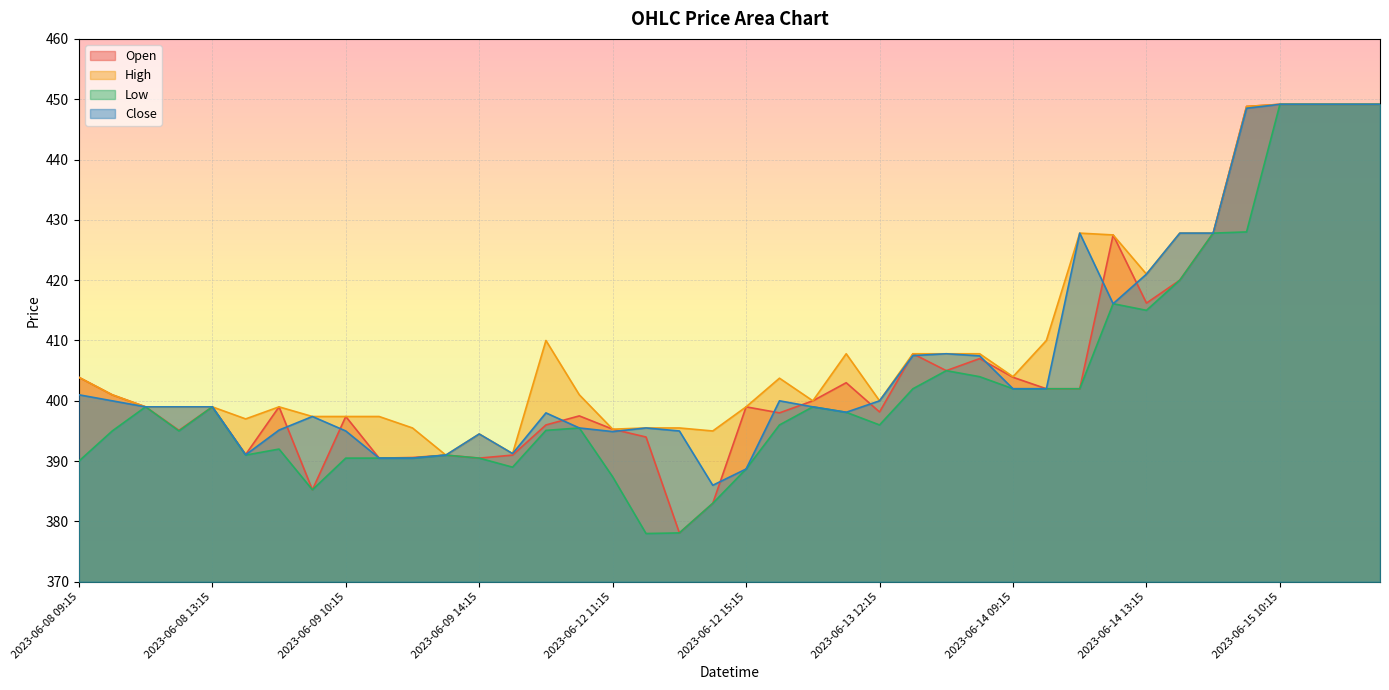

How many data points does each series have?

40